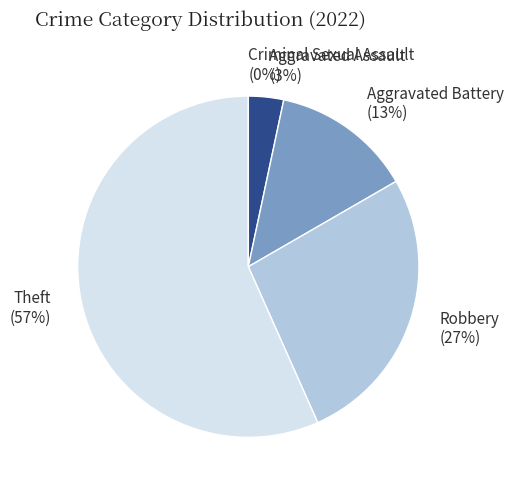

Does any single category account for the majority?

Yes